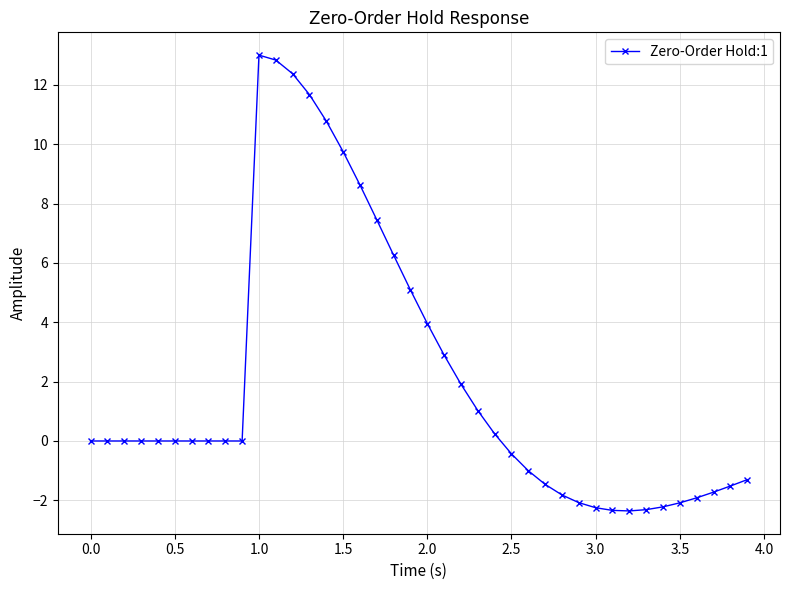

What is the value of the 13th point from the left?

12.4